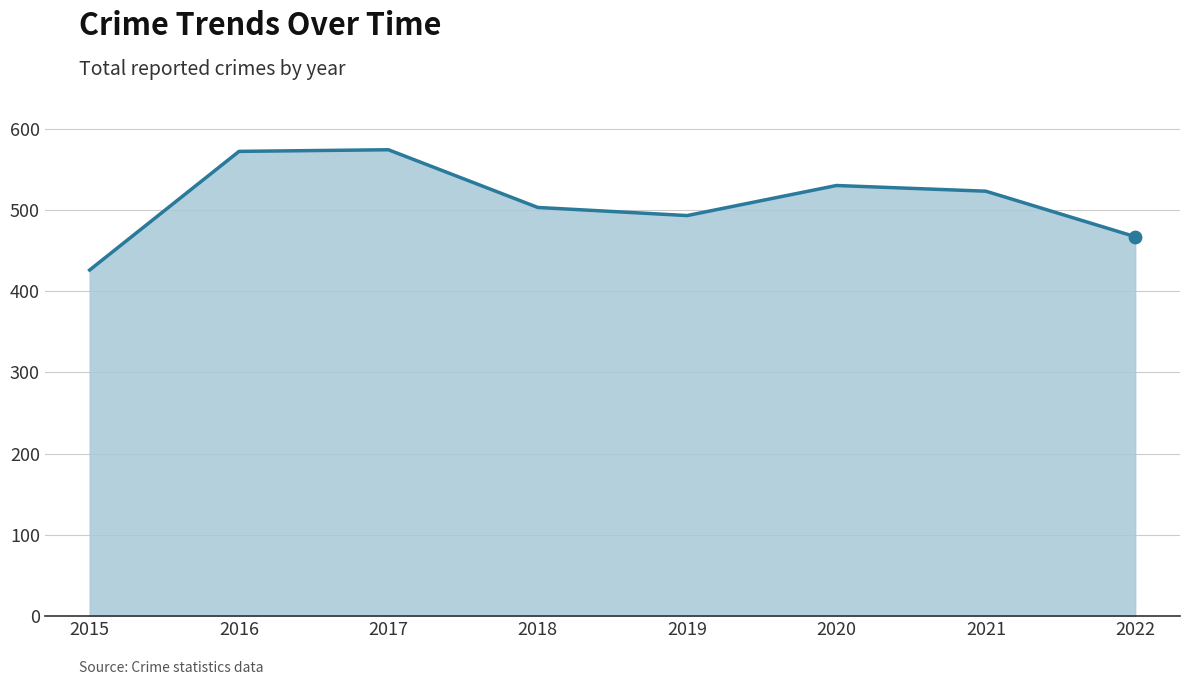

Which has a higher value, 2022 or 2016?

2016